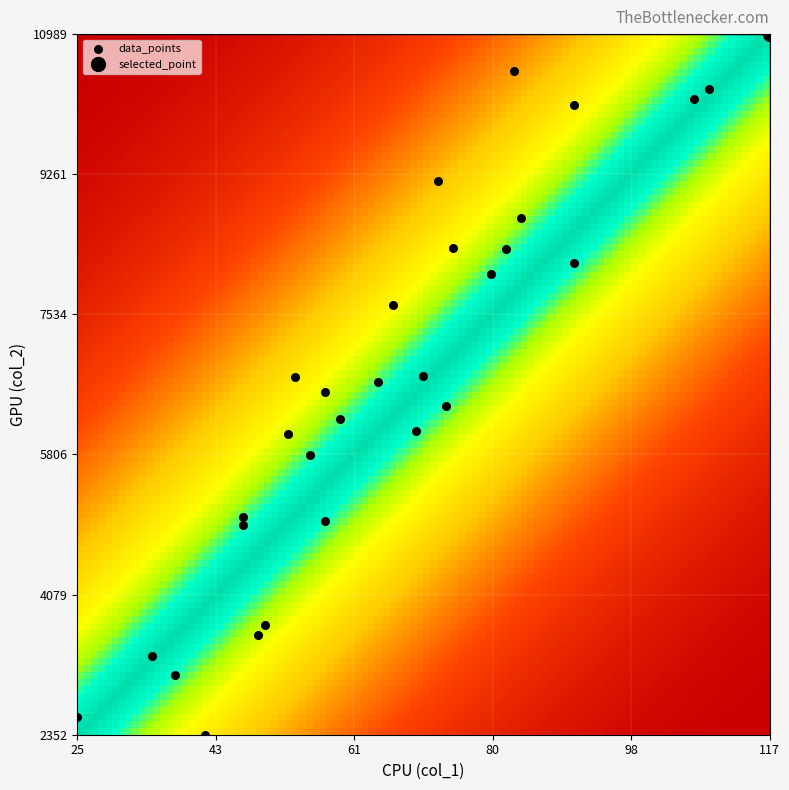

What is the range of Y values (max minus min)?

8637